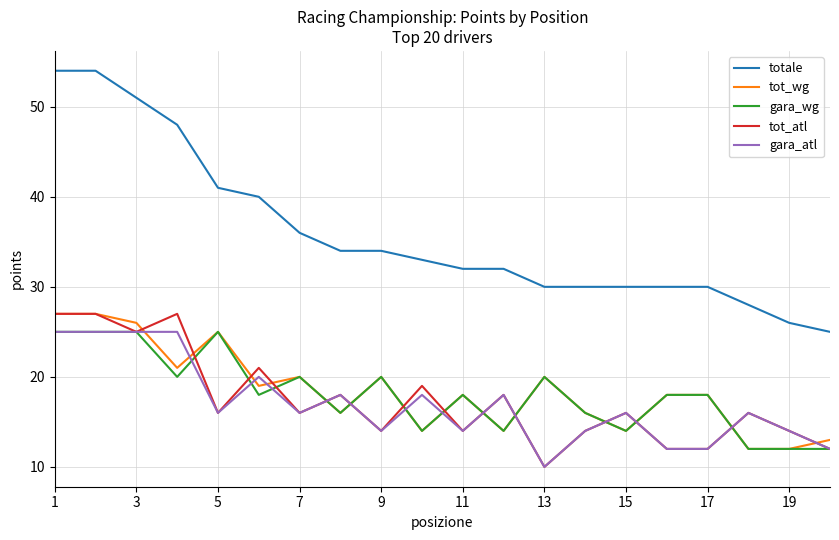

What is the sum of all gara_atl values?

340